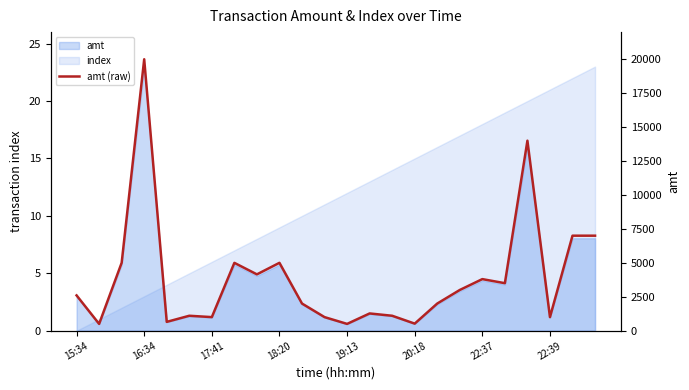

What is the ratio of the value at 22:39 to the value at 14?

4.5